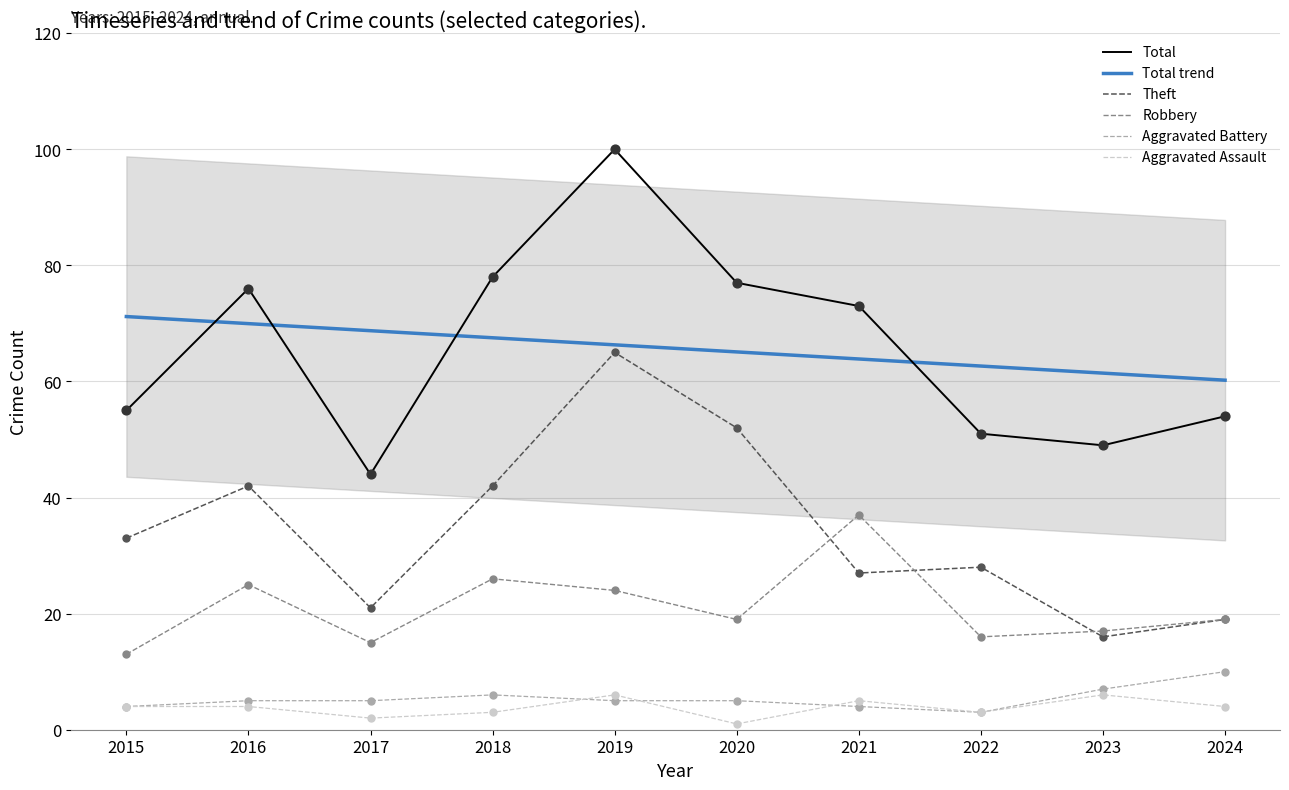

Which series reaches the maximum Y coordinate?

Total